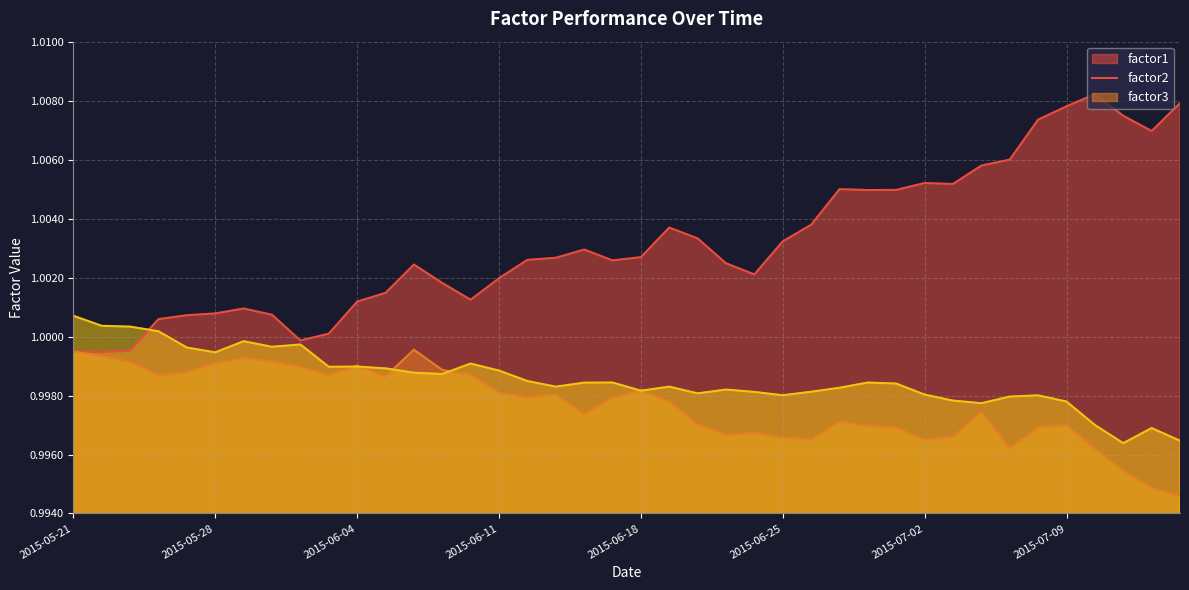

Does the chart display data point markers on the line(s)?

No